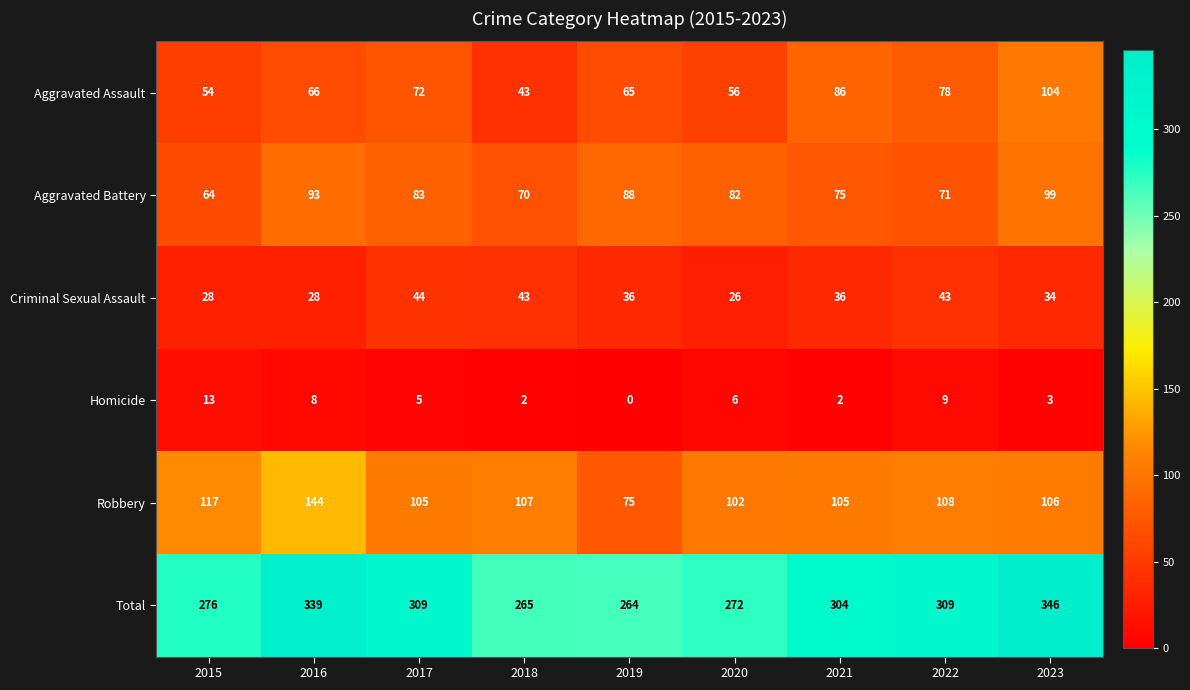

What is the difference between the maximum and minimum values in the Total series?

82